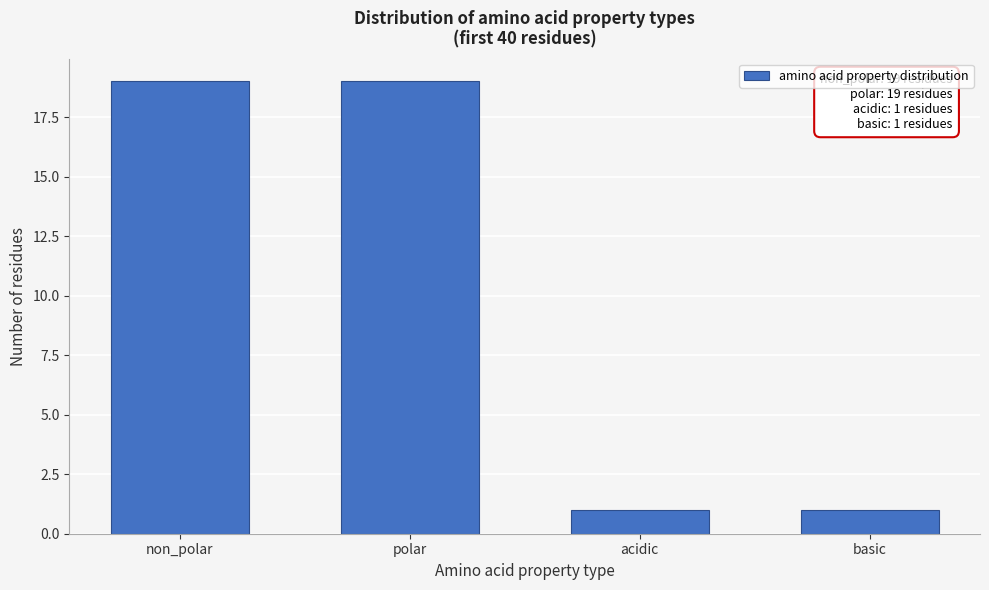

Reading left to right, transcribe all the data shown in this chart.

19	19	1	1